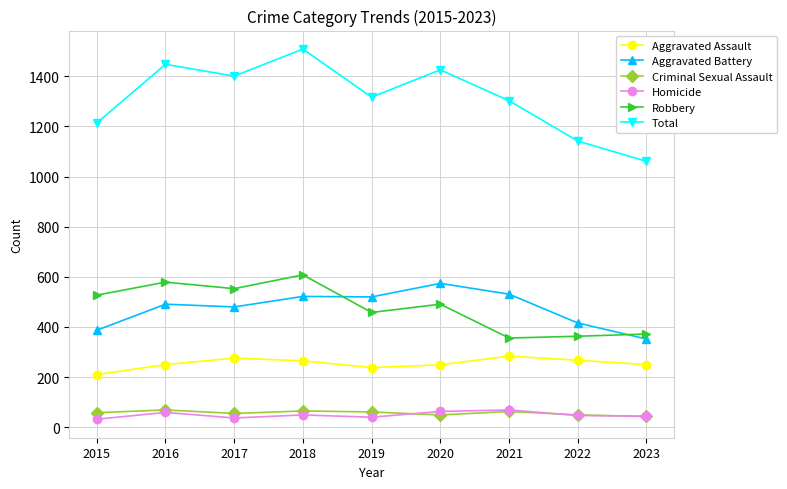

What are all the series names shown in the legend?

Aggravated Assault, Aggravated Battery, Criminal Sexual Assault, Homicide, Robbery, Total